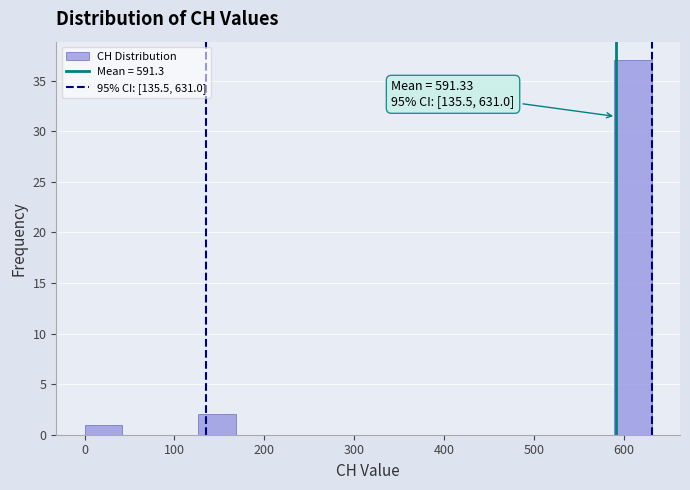

Which range on the x-axis has the tallest bar?

590 to 630